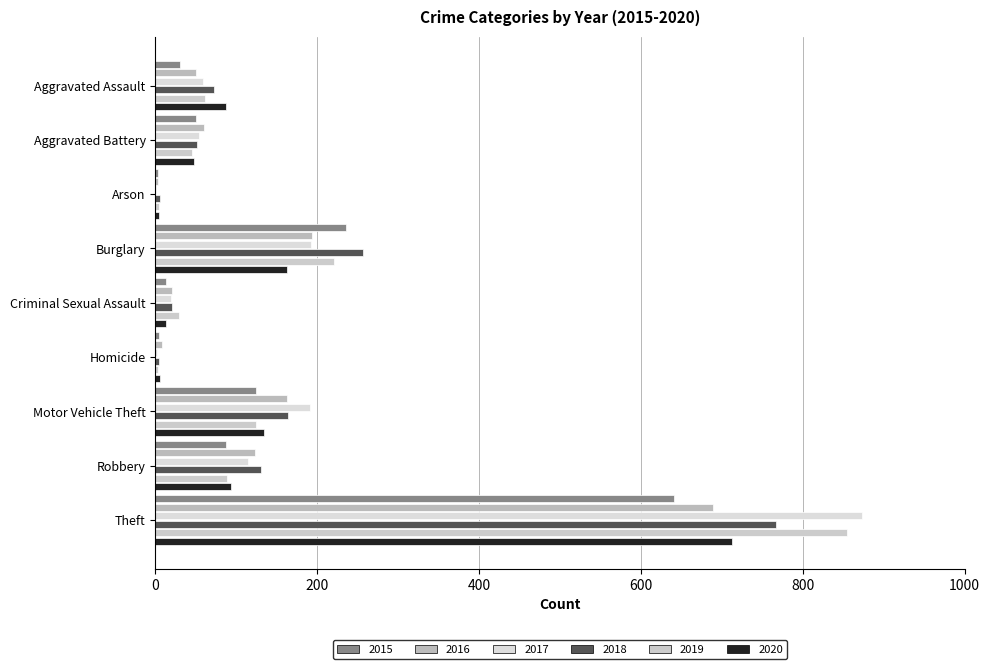

The value of 2019 at Theft is 855. True or false?

True